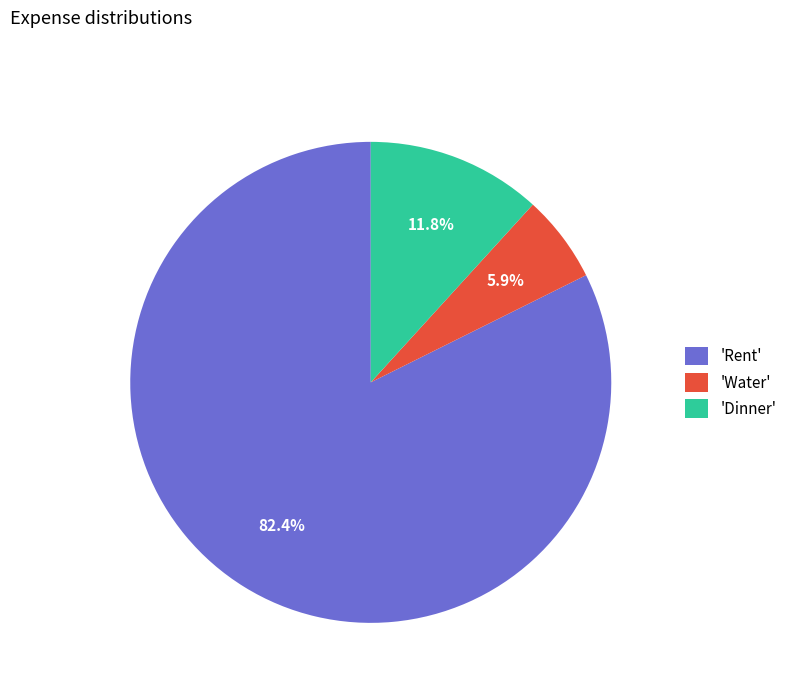

Which has a higher value, 'Dinner' or 'Water'?

'Dinner'